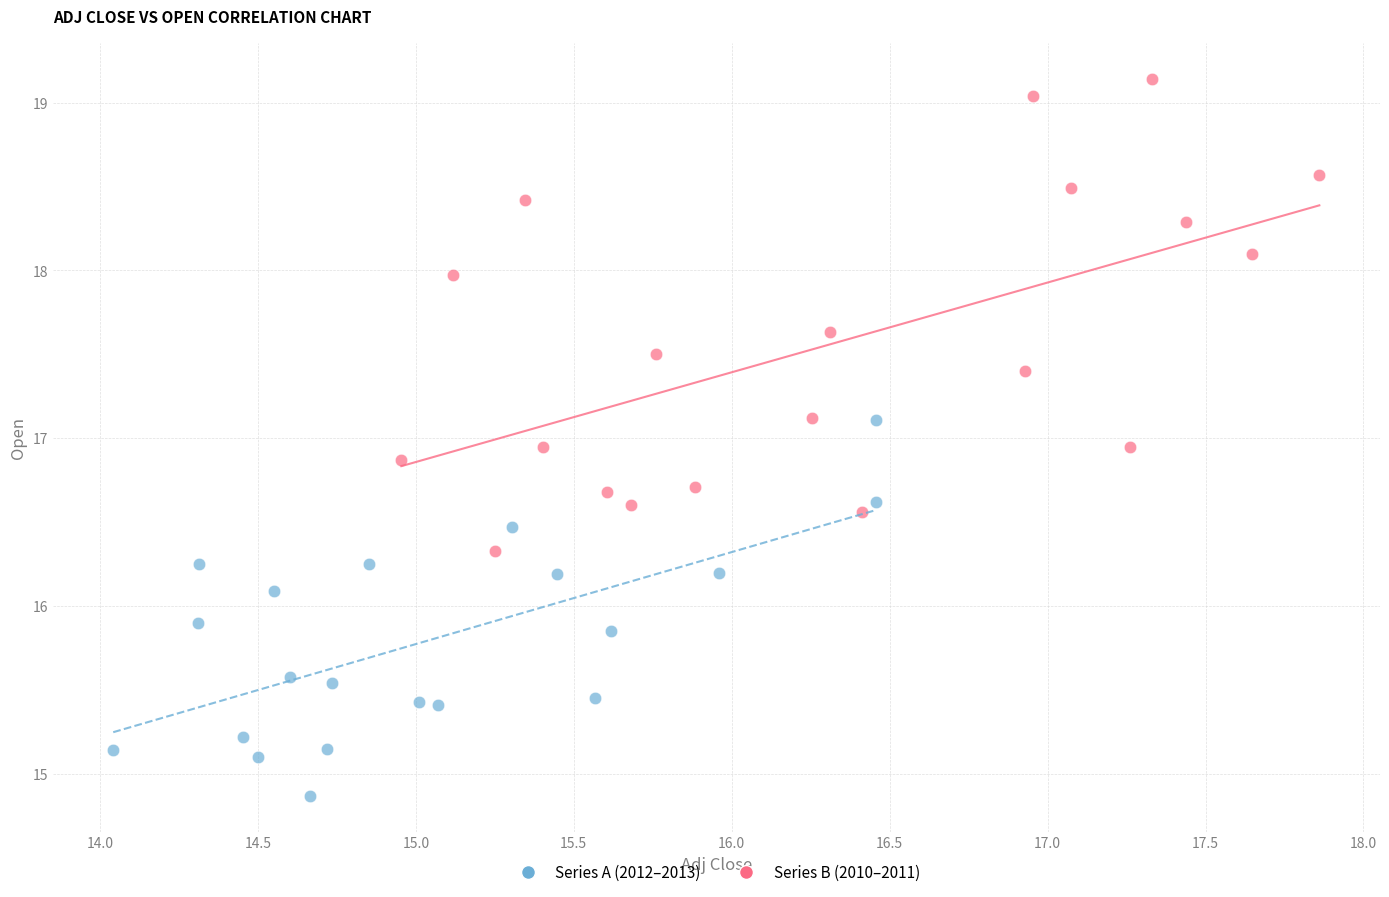

Which series reaches the minimum Y coordinate?

Series A (2012–2013)